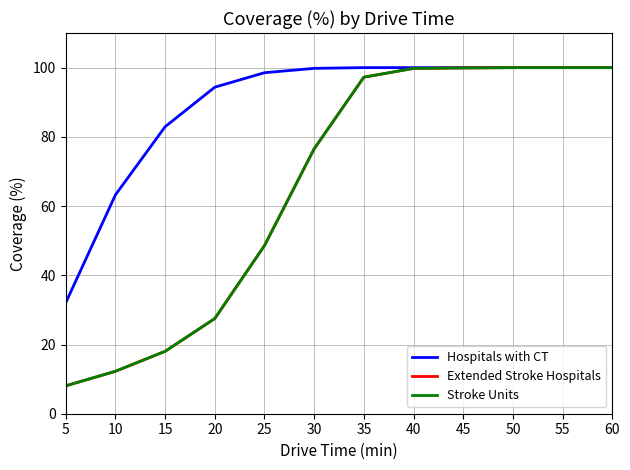

True or false: Stroke Units has a value of 100.0 at 60.

True